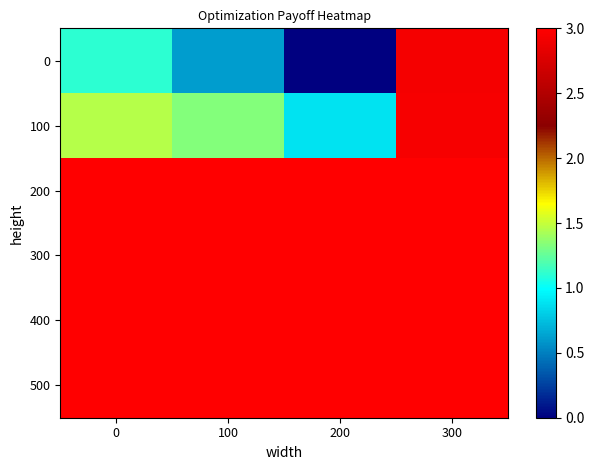

What is the spread (max minus min) of values at 200?

3.0